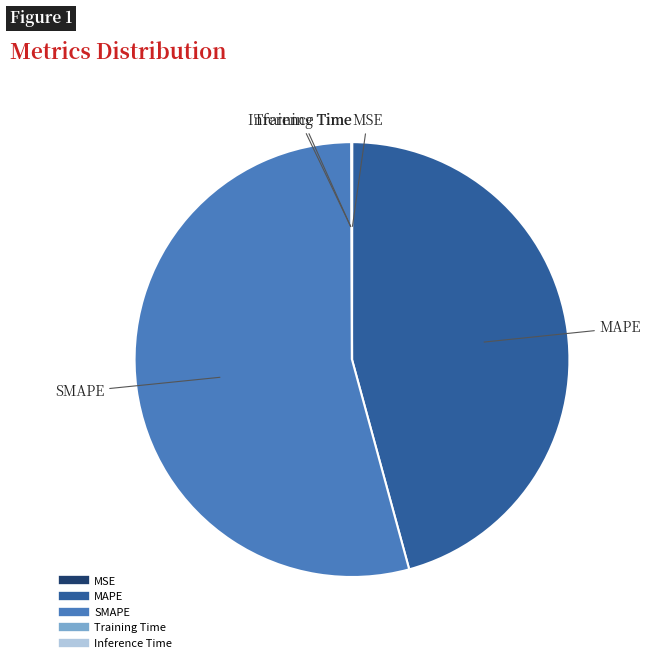

Which slice is the largest?

SMAPE